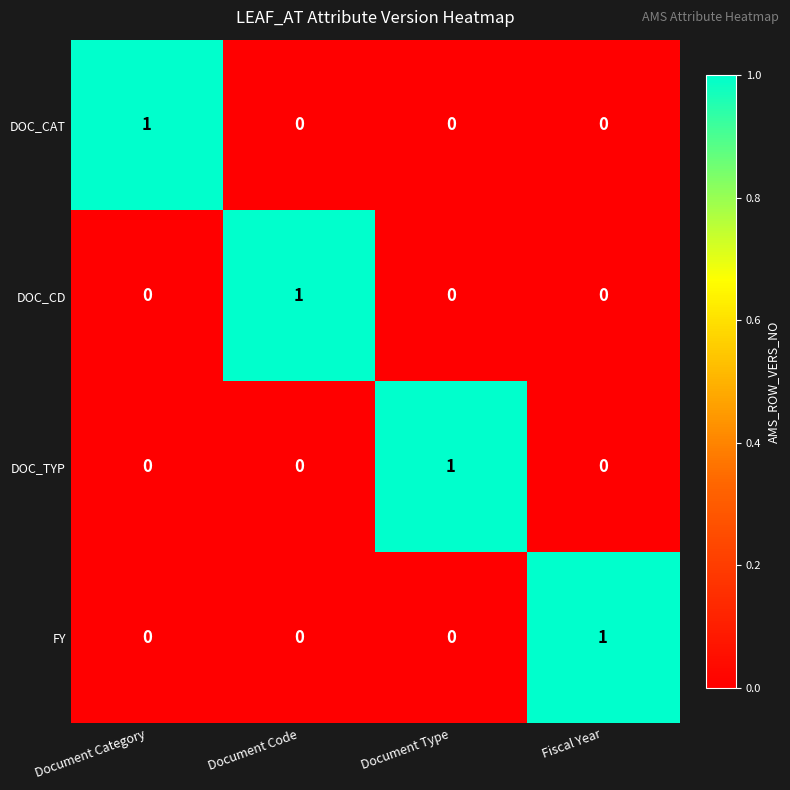

The value of DOC_CD at Document Category is -1. True or false?

False